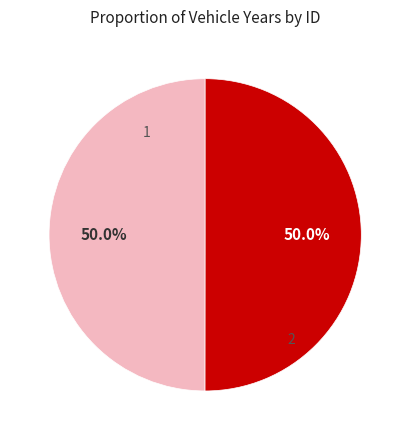

How many slices are in this pie chart?

2